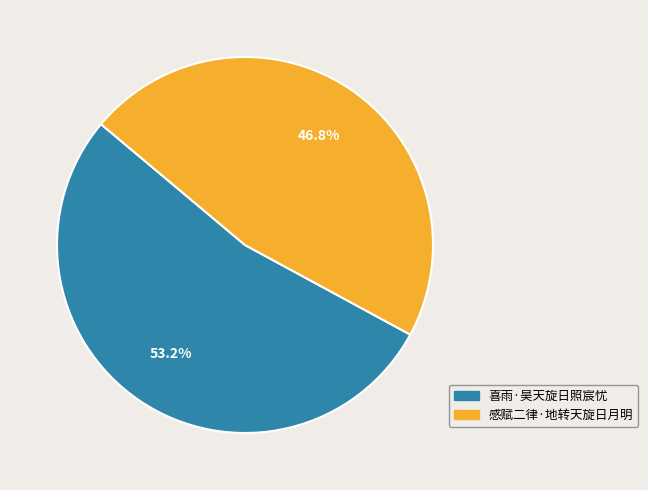

Is it true that 喜雨·昊天旋日照宸忧 is 47% of the pie?

False